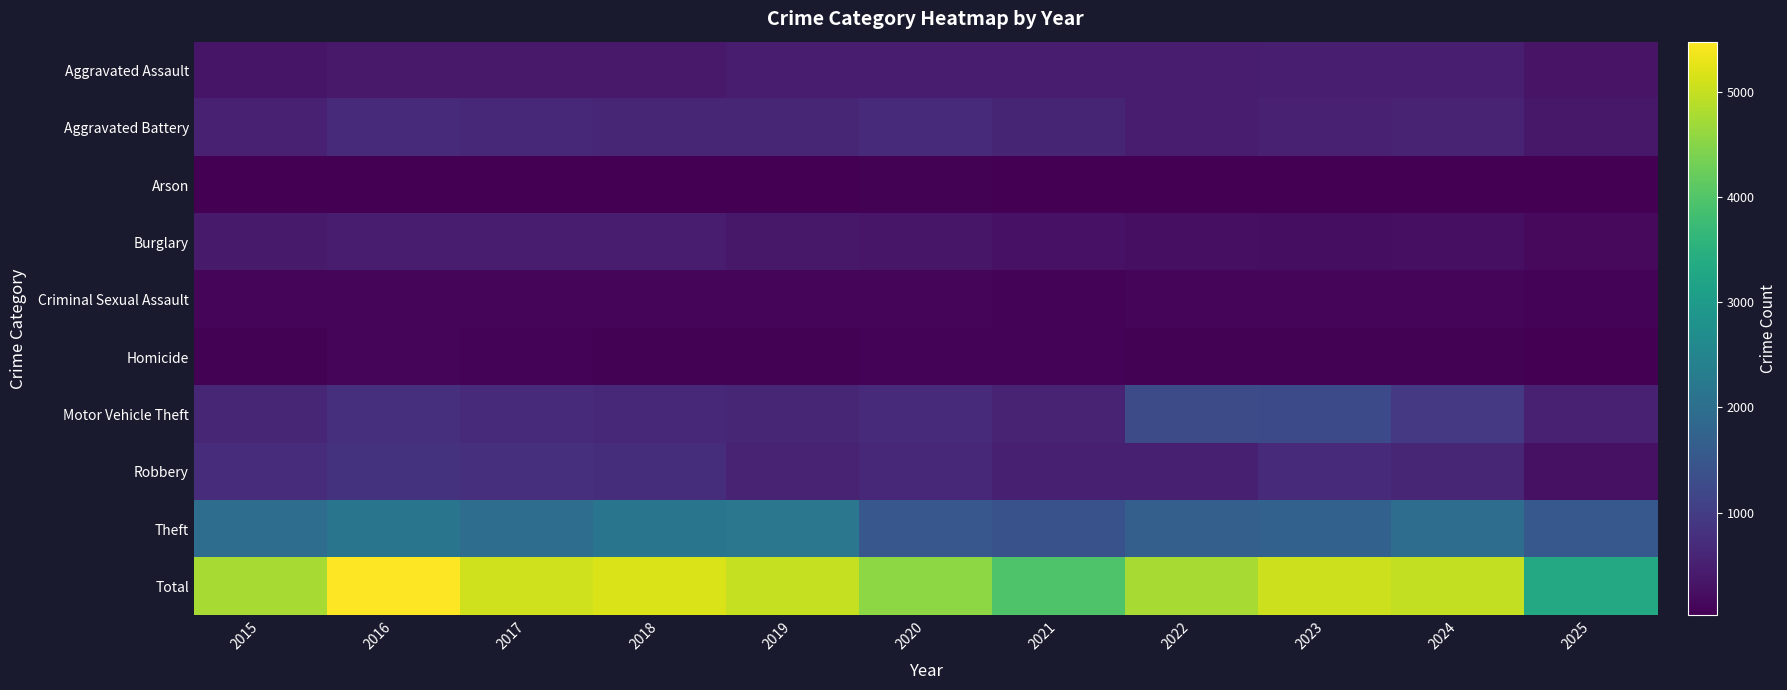

What is the maximum value shown in the chart?

5481